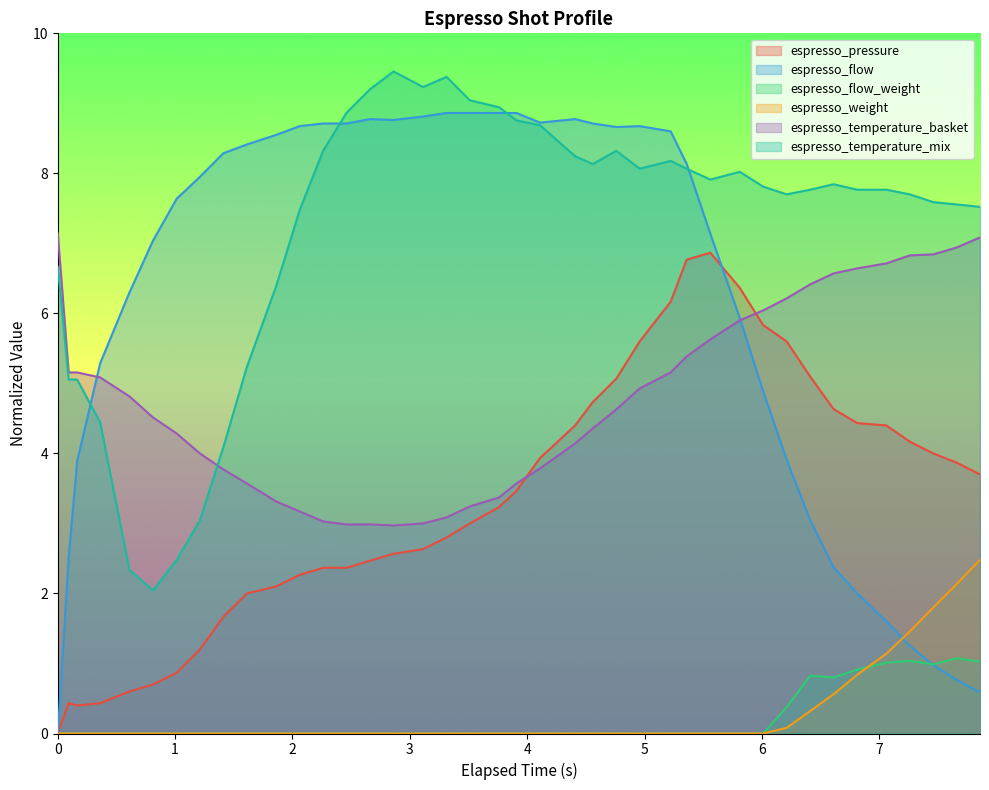

True or false: espresso_temperature_basket and espresso_weight cross at least once.

False